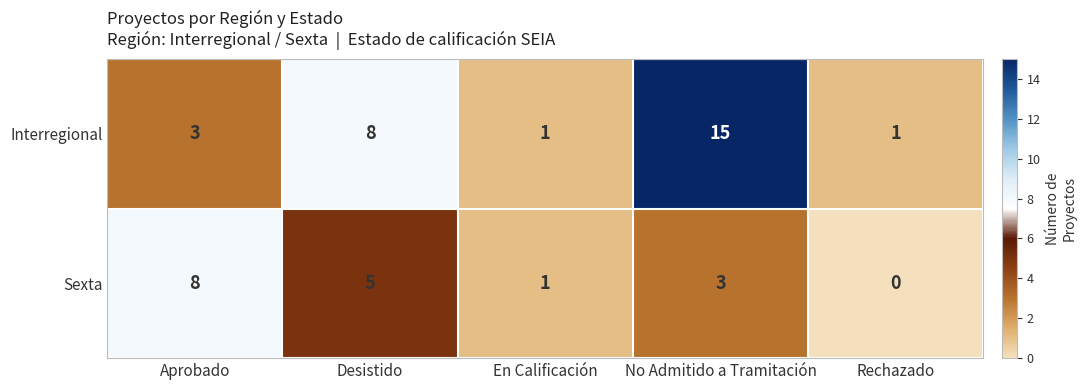

What is the difference between the Sexta values at Aprobado and Rechazado?

8